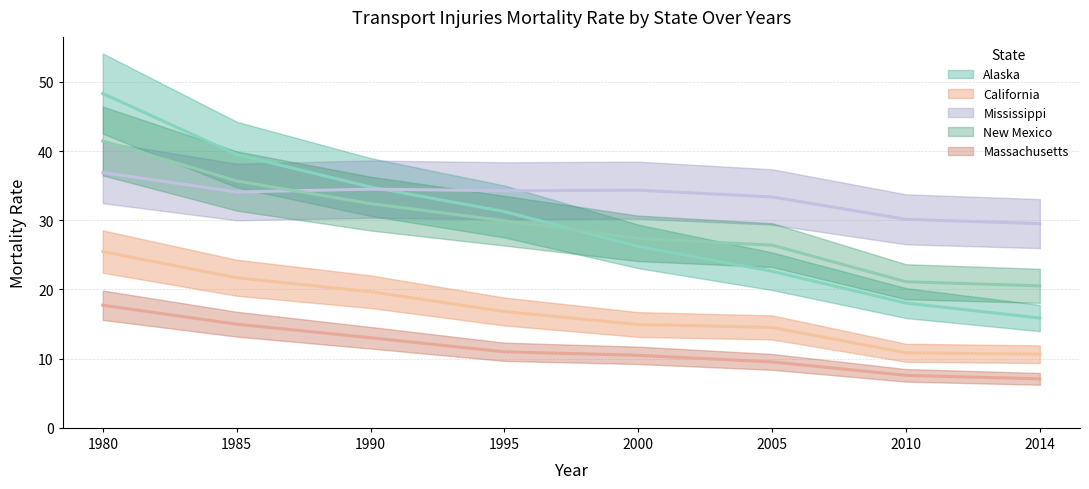

True or false: Alaska has more than 1 points higher than both neighbors.

False